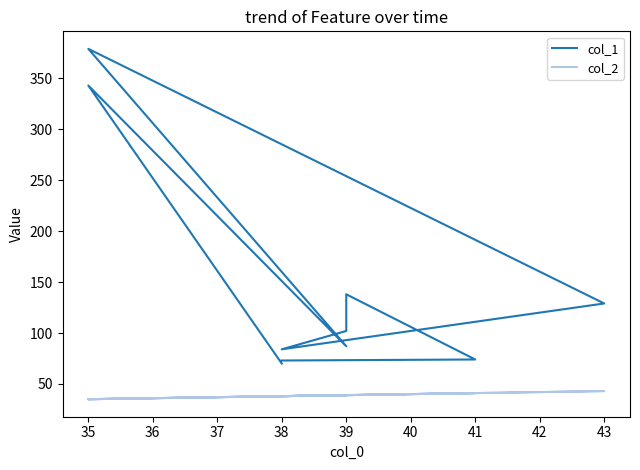

True or false: col_1 and col_2 intersect in this chart.

False